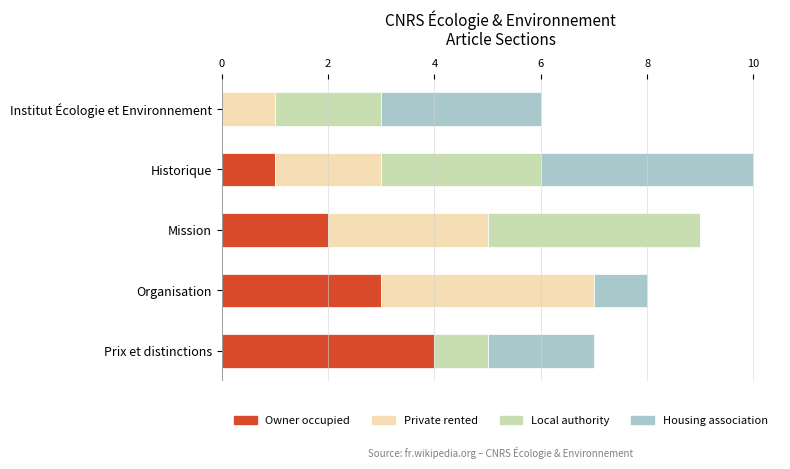

Is it true that Owner occupied equals 1 at Institut Écologie et Environnement?

False